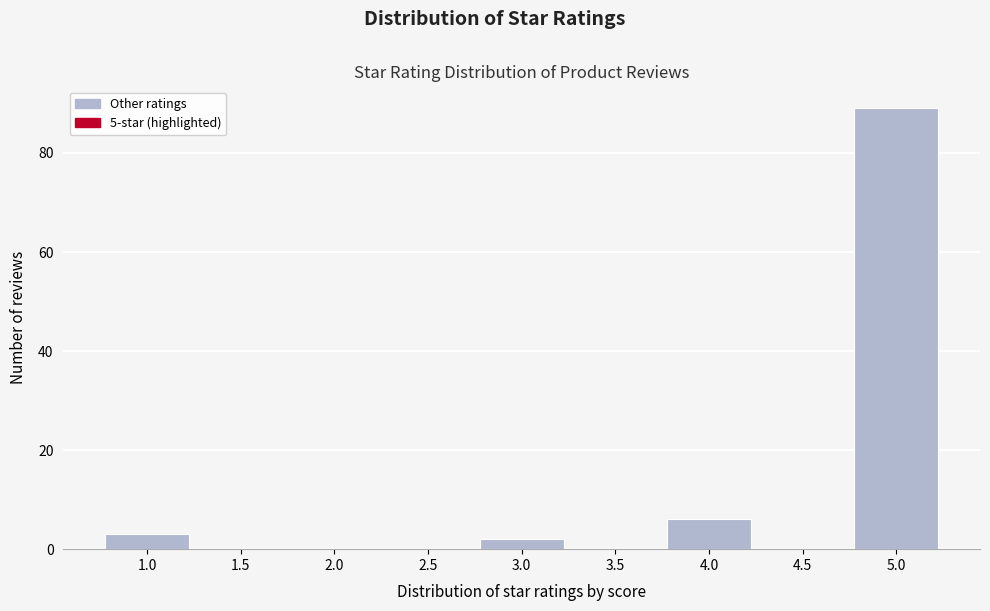

Reading left to right, extract all data points from this chart.

1.0=3	1.5=0	2.0=0	2.5=0	3.0=2	3.5=0	4.0=6	4.5=0	5.0=89